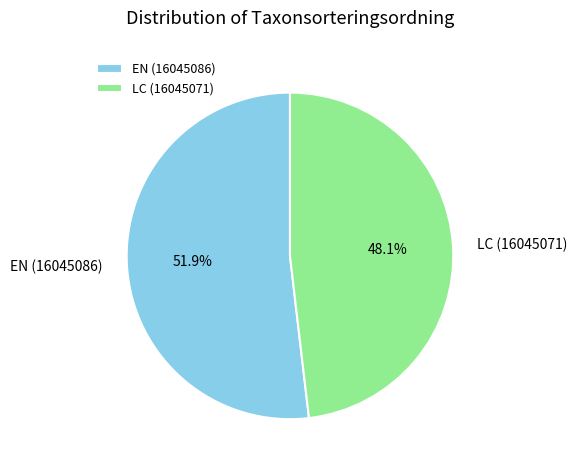

Which category has the smallest portion of the pie?

LC (16045071)